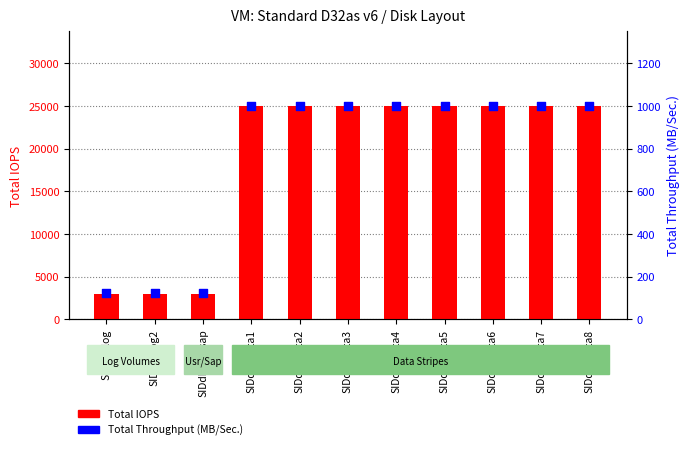

At how many categories does at least one series exceed 7158?

8